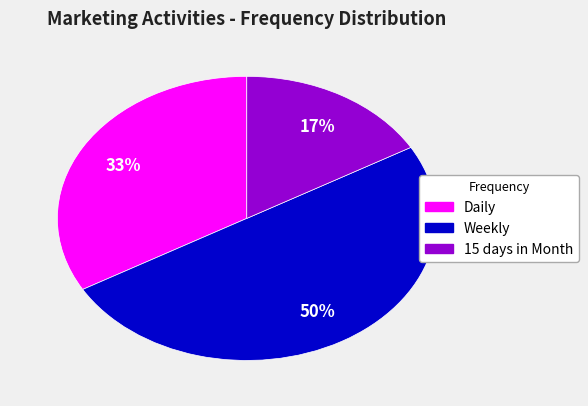

Is 15 days in Month the majority of the pie?

No